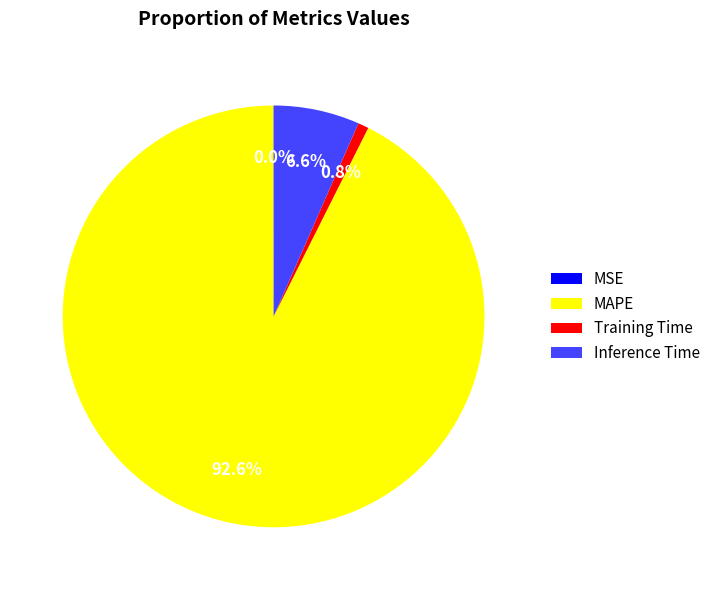

Which slice is the largest?

MAPE